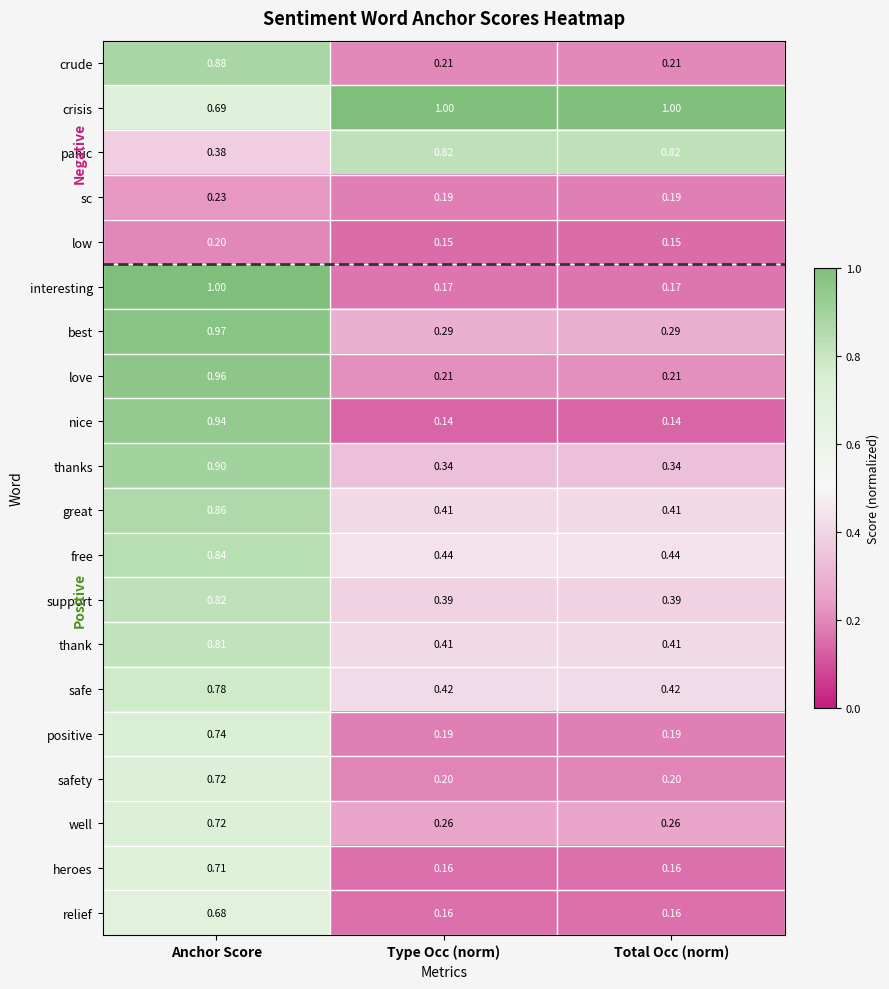

What is the spread (max minus min) of values at Total Occ (norm)?

0.9